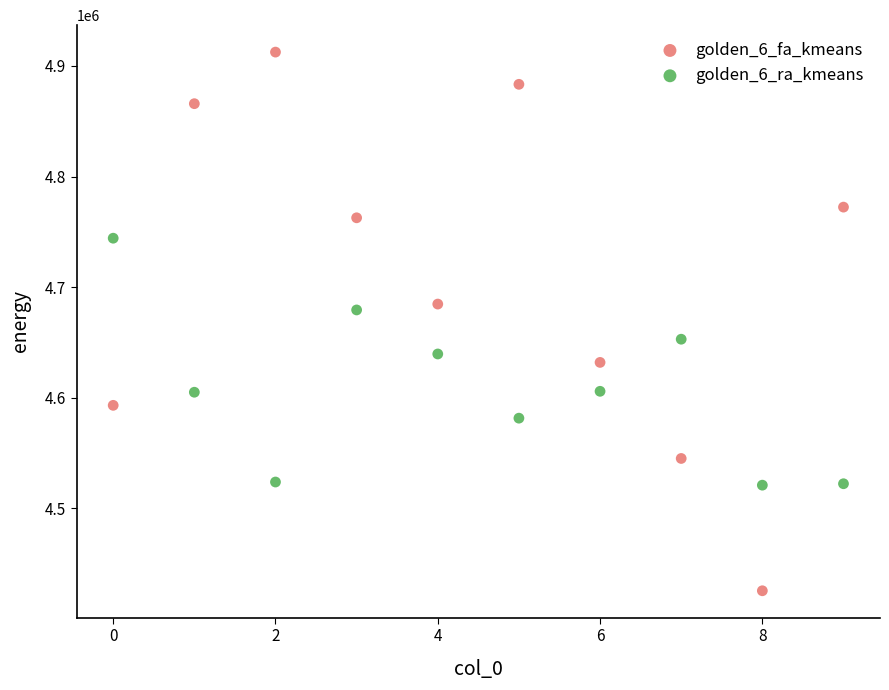

Which series contains the lowest Y value?

golden_6_fa_kmeans